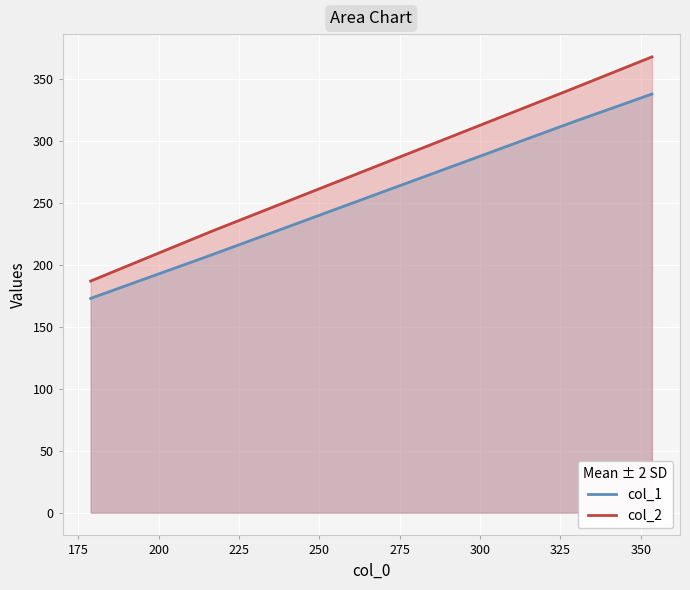

How many categories are shown in the chart?

4